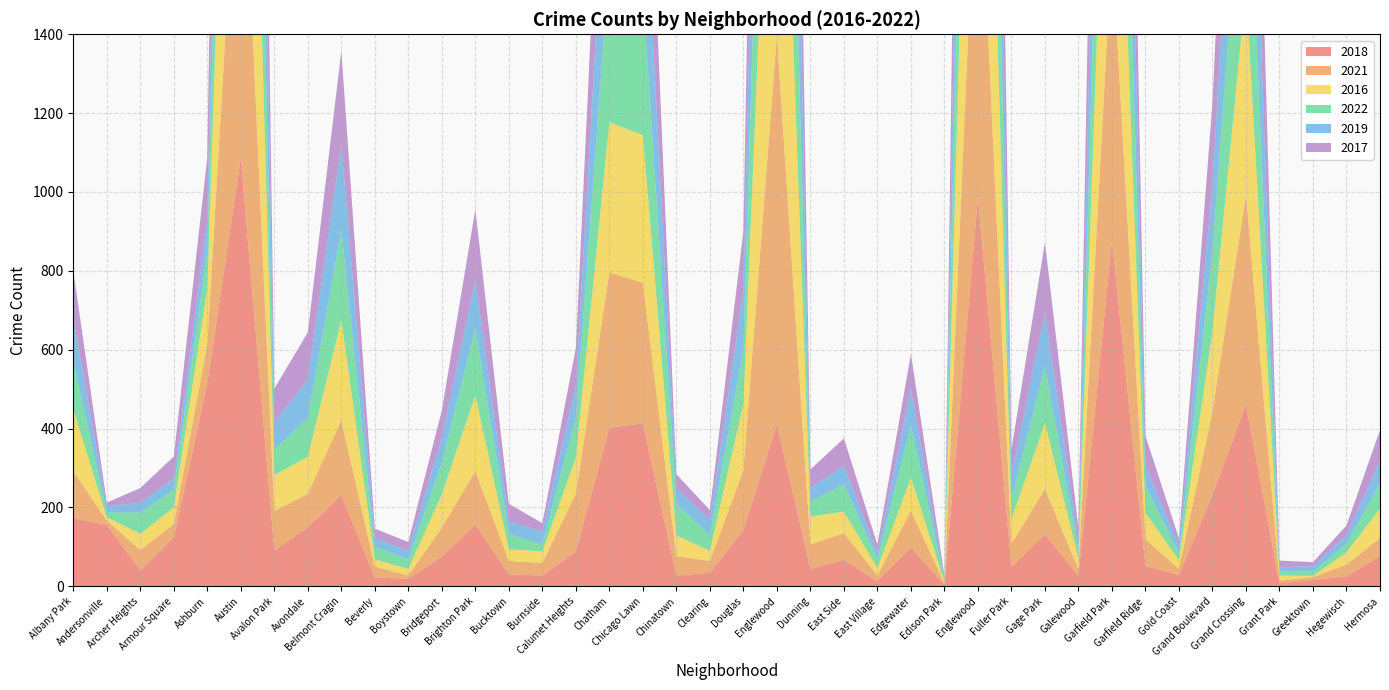

Reading left to right, transcribe all the data shown in this chart.

2018: Albany Park=172	Andersonville=156	Archer Heights=40	Armour Square=124	Ashburn=514	Austin=1086	Avalon Park=91	Avondale=149	Belmont Cragin=231	Beverly=22	Boystown=19	Bridgeport=75	Brighton Park=156	Bucktown=30	Burnside=27	Calumet Heights=88	Chatham=402	Chicago Lawn=413	Chinatown=27	Clearing=34	Douglas=142	Englewood=411	Dunning=44	East Side=67	East Village=13	Edgewater=98	Edison Park=4	Englewood=986	Fuller Park=49	Gage Park=132	Galewood=26	Garfield Park=878	Garfield Ridge=52	Gold Coast=28	Grand Boulevard=232	Grand Crossing=460	Grant Park=7	Greektown=16	Hegewisch=25	Hermosa=76
2021: Albany Park=120	Andersonville=10	Archer Heights=52	Armour Square=34	Ashburn=100	Austin=981	Avalon Park=100	Avondale=85	Belmont Cragin=190	Beverly=28	Boystown=8	Bridgeport=74	Brighton Park=136	Bucktown=34	Burnside=32	Calumet Heights=147	Chatham=394	Chicago Lawn=357	Chinatown=49	Clearing=30	Douglas=152	Englewood=986	Dunning=62	East Side=68	East Village=14	Edgewater=94	Edison Park=3	Englewood=986	Fuller Park=58	Gage Park=115	Galewood=17	Garfield Park=748	Garfield Ridge=67	Gold Coast=16	Grand Boulevard=211	Grand Crossing=533	Grant Park=7	Greektown=7	Hegewisch=30	Hermosa=46
2016: Albany Park=156	Andersonville=9	Archer Heights=41	Armour Square=42	Ashburn=141	Austin=1247	Avalon Park=91	Avondale=94	Belmont Cragin=254	Beverly=18	Boystown=17	Bridgeport=84	Brighton Park=192	Bucktown=30	Burnside=29	Calumet Heights=91	Chatham=381	Chicago Lawn=374	Chinatown=53	Clearing=26	Douglas=168	Englewood=1136	Dunning=71	East Side=54	East Village=19	Edgewater=83	Edison Park=4	Englewood=1136	Fuller Park=63	Gage Park=167	Galewood=27	Garfield Park=835	Garfield Ridge=67	Gold Coast=22	Grand Boulevard=203	Grand Crossing=525	Grant Park=13	Greektown=3	Hegewisch=31	Hermosa=75
2022: Albany Park=122	Andersonville=12	Archer Heights=54	Armour Square=45	Ashburn=94	Austin=887	Avalon Park=65	Avondale=99	Belmont Cragin=229	Beverly=32	Boystown=24	Bridgeport=81	Brighton Park=171	Bucktown=38	Burnside=18	Calumet Heights=102	Chatham=407	Chicago Lawn=363	Chinatown=80	Clearing=39	Douglas=141	Englewood=932	Dunning=37	East Side=70	East Village=22	Edgewater=134	Edison Park=5	Englewood=932	Fuller Park=50	Gage Park=145	Galewood=20	Garfield Park=677	Garfield Ridge=70	Gold Coast=17	Grand Boulevard=203	Grand Crossing=479	Grant Park=12	Greektown=11	Hegewisch=22	Hermosa=65
2019: Albany Park=110	Andersonville=16	Archer Heights=25	Armour Square=28	Ashburn=81	Austin=1090	Avalon Park=69	Avondale=97	Belmont Cragin=217	Beverly=21	Boystown=23	Bridgeport=63	Brighton Park=122	Bucktown=33	Burnside=33	Calumet Heights=81	Chatham=412	Chicago Lawn=371	Chinatown=40	Clearing=39	Douglas=144	Englewood=957	Dunning=36	East Side=46	East Village=16	Edgewater=91	Edison Park=3	Englewood=957	Fuller Park=58	Gage Park=137	Galewood=19	Garfield Park=788	Garfield Ridge=49	Gold Coast=20	Grand Boulevard=171	Grand Crossing=482	Grant Park=9	Greektown=14	Hegewisch=21	Hermosa=57
2017: Albany Park=120	Andersonville=9	Archer Heights=37	Armour Square=56	Ashburn=158	Austin=1131	Avalon Park=85	Avondale=120	Belmont Cragin=237	Beverly=25	Boystown=21	Bridgeport=69	Brighton Park=179	Bucktown=44	Burnside=21	Calumet Heights=95	Chatham=411	Chicago Lawn=409	Chinatown=35	Clearing=25	Douglas=153	Englewood=1033	Dunning=46	East Side=70	East Village=21	Edgewater=89	Edison Park=8	Englewood=1033	Fuller Park=69	Gage Park=176	Galewood=38	Garfield Park=802	Garfield Ridge=76	Gold Coast=18	Grand Boulevard=206	Grand Crossing=570	Grant Park=17	Greektown=10	Hegewisch=25	Hermosa=77